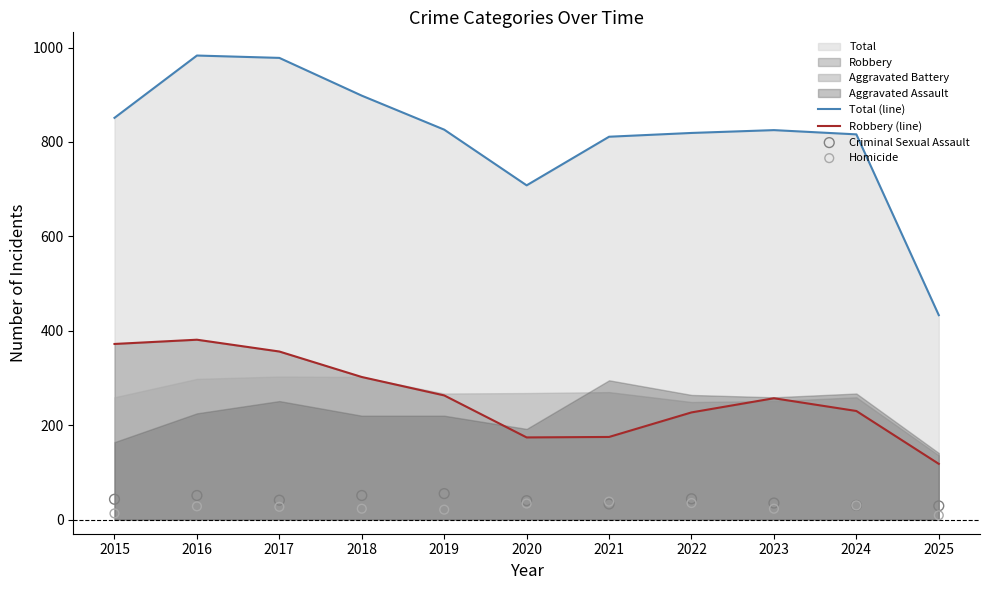

Which series contains the highest Y value?

Total (line)